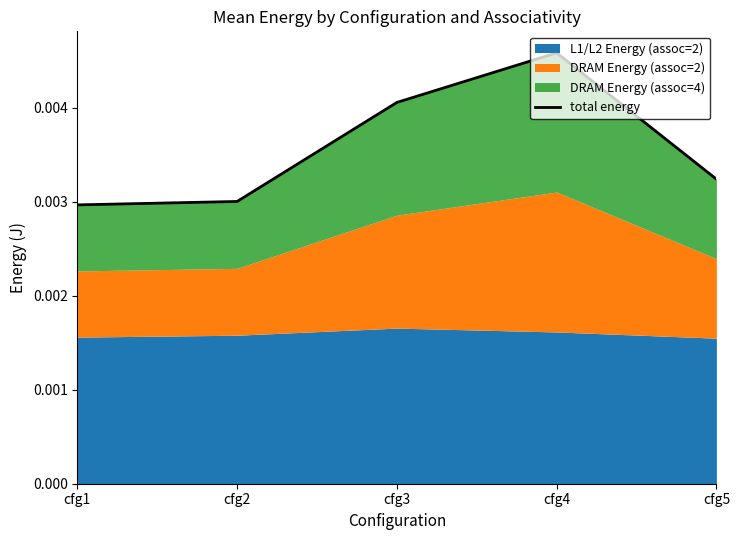

Rank the categories by value from lowest to highest.

cfg1, cfg2, cfg5, cfg3, cfg4